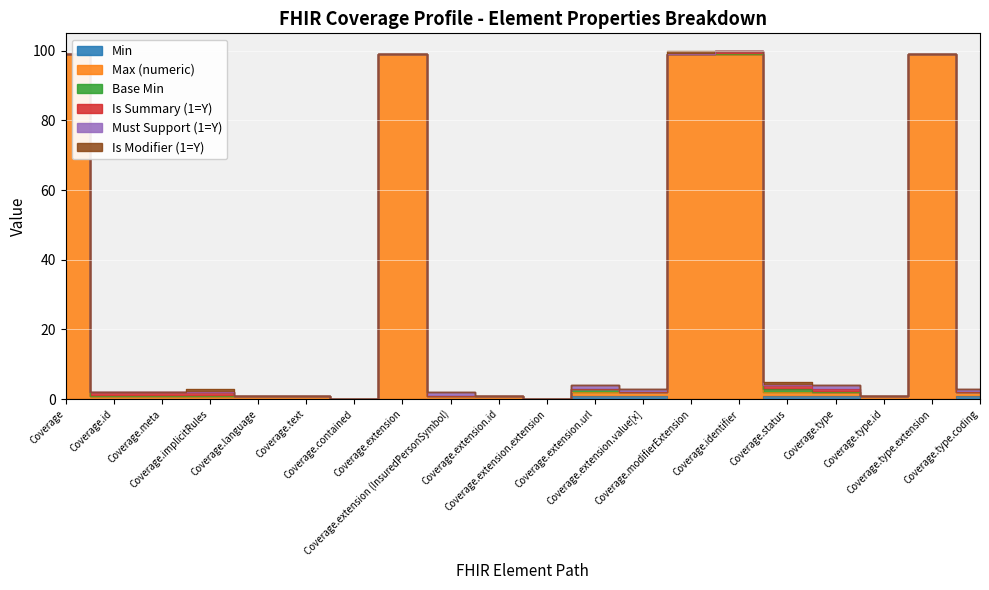

What position from the right is Coverage.text?

15